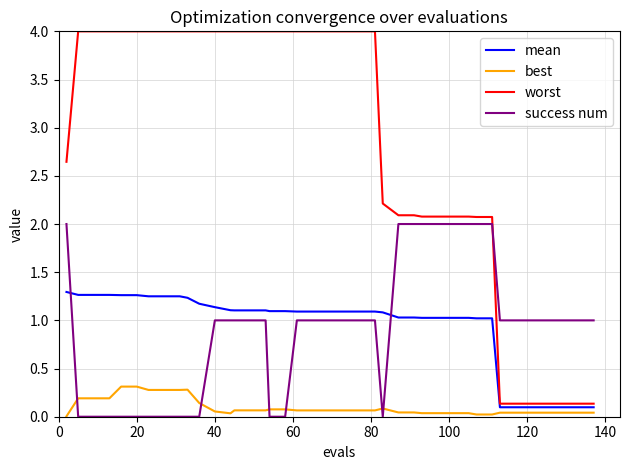

True or false: best and worst intersect in this chart.

False